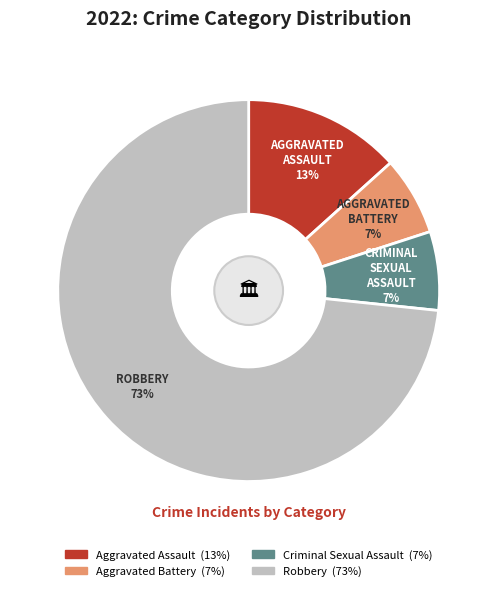

To the nearest percent, what percentage of the pie is Aggravated Assault?

13%